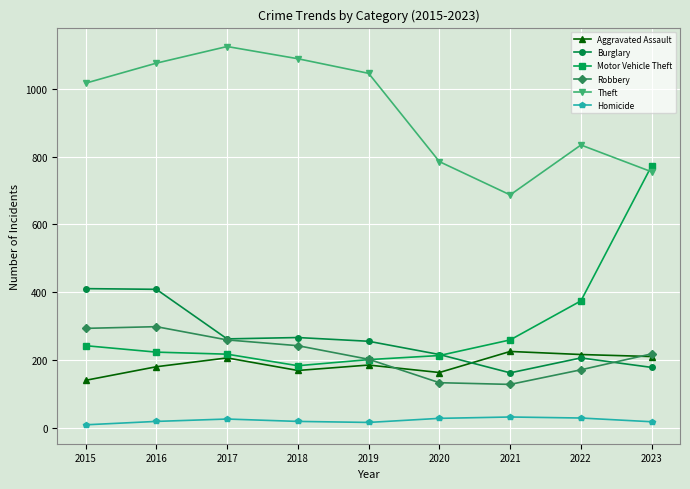

How many data points in Burglary are less than 256?

4